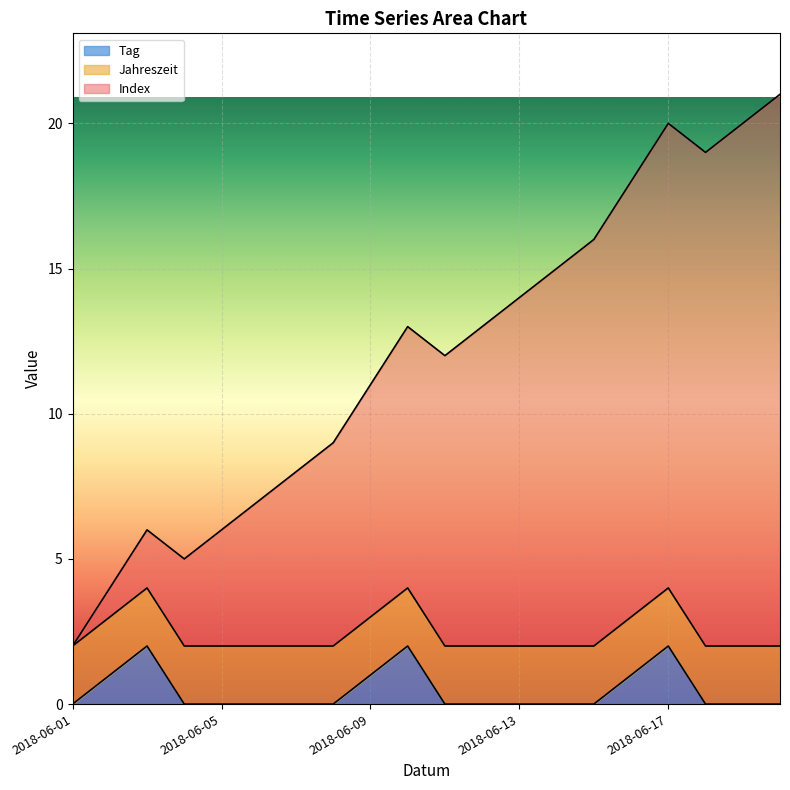

Is it true that Tag equals 1 at 2018-06-05?

False